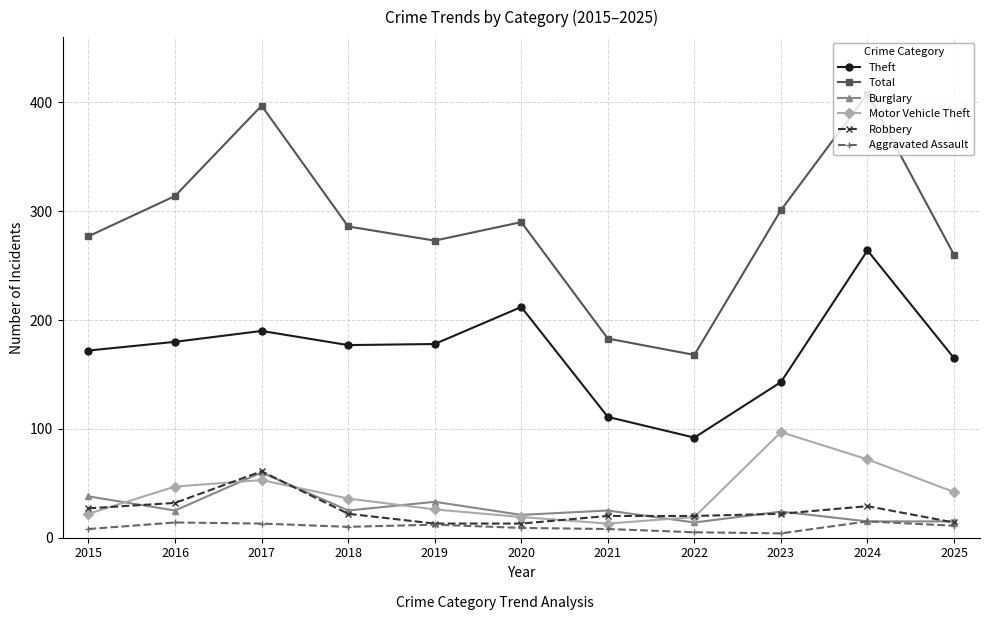

The value of Theft at 2020 is 212. True or false?

True